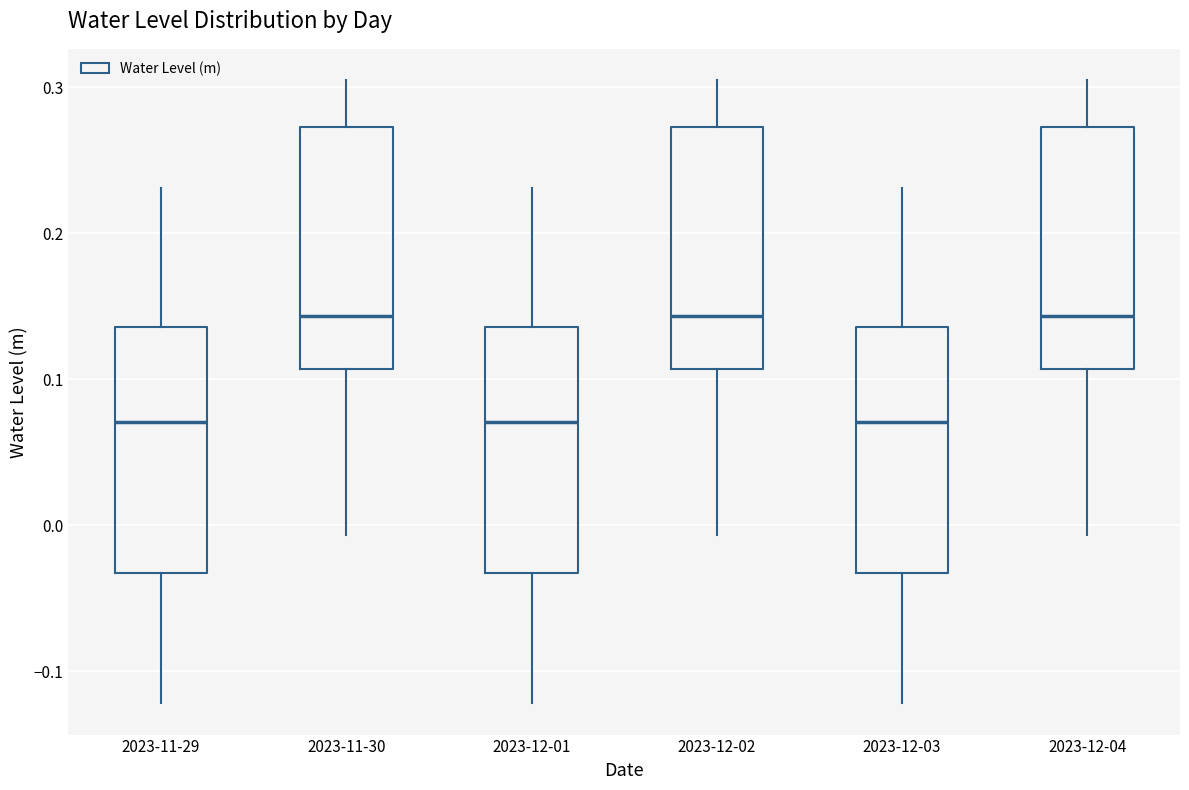

Reading left to right, transcribe this box plot: for each box, give where its median line is, the range the box spans, and where its two whiskers end, as read against the y-axis. The values are not printed on the chart, so give them approximately, as read against the axis.

2023-11-29: median 0.07, box -0.03 to 0.14, whiskers -0.12 to 0.23
2023-11-30: median 0.14, box 0.11 to 0.27, whiskers -0.01 to 0.31
2023-12-01: median 0.07, box -0.03 to 0.14, whiskers -0.12 to 0.23
2023-12-02: median 0.14, box 0.11 to 0.27, whiskers -0.01 to 0.31
2023-12-03: median 0.07, box -0.03 to 0.14, whiskers -0.12 to 0.23
2023-12-04: median 0.14, box 0.11 to 0.27, whiskers -0.01 to 0.31